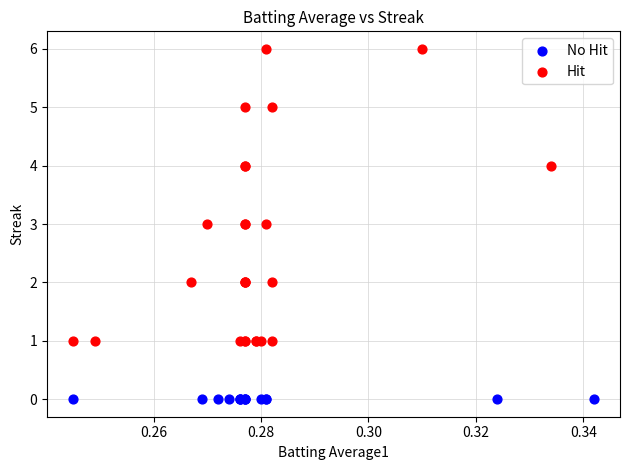

Which series contains the highest Y value?

Hit